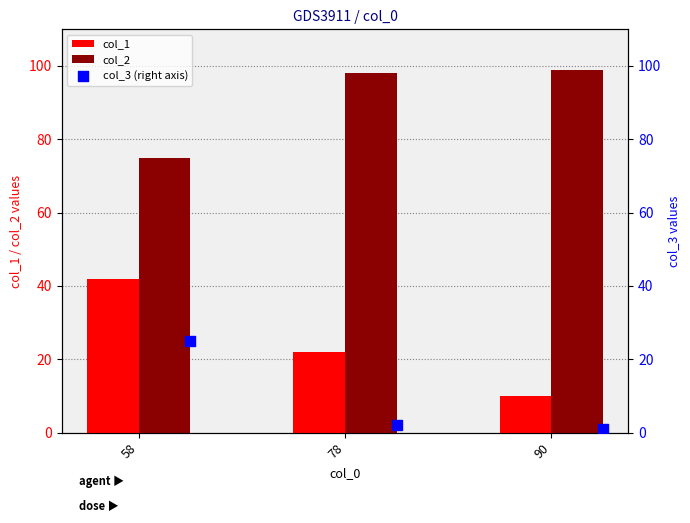

What are all the series names shown in the legend?

col_1, col_2, col_3 (right axis)